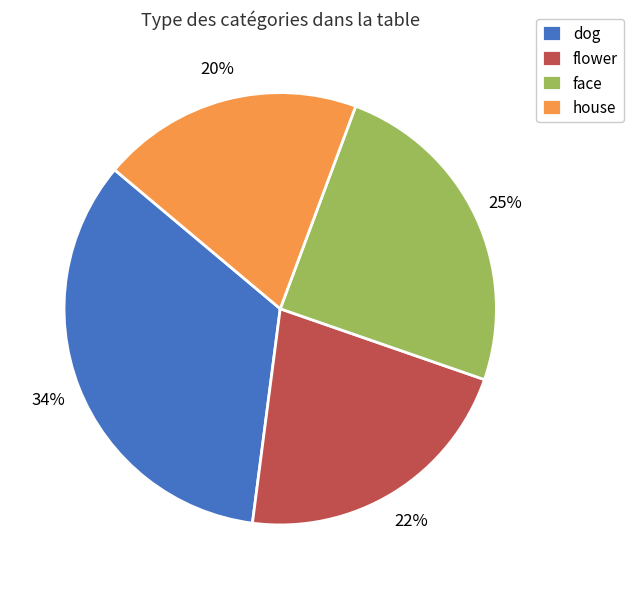

True or false: house accounts for 9% of the total.

False